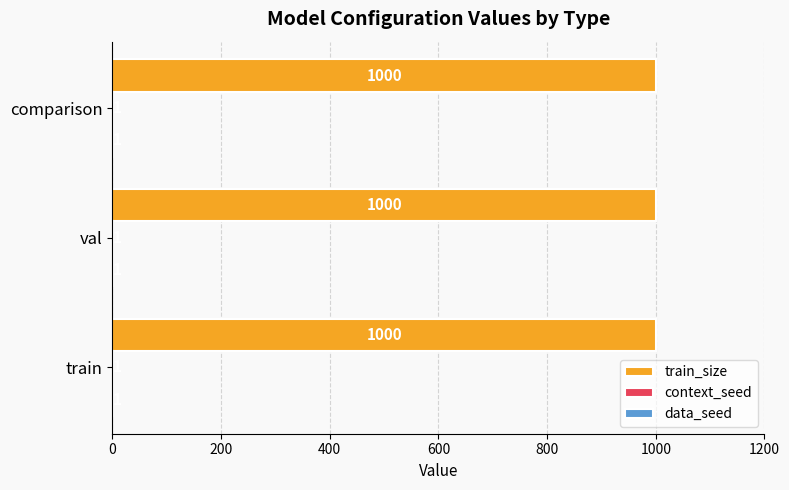

What is the total value across all series at val?

1002